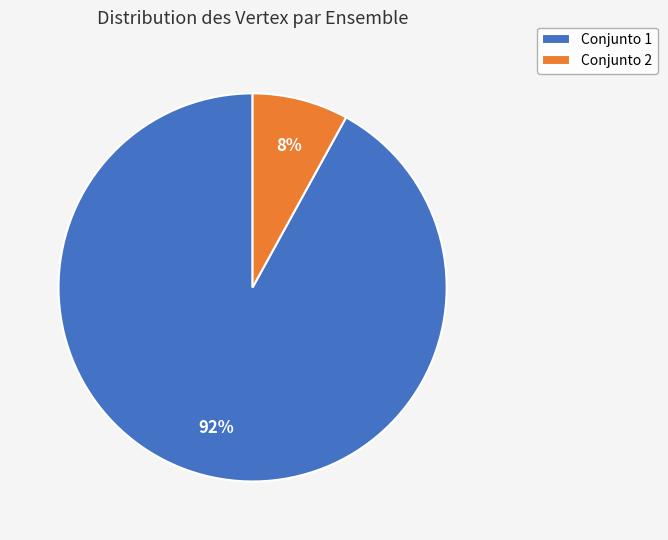

Which slice represents more than half of the pie?

Conjunto 1